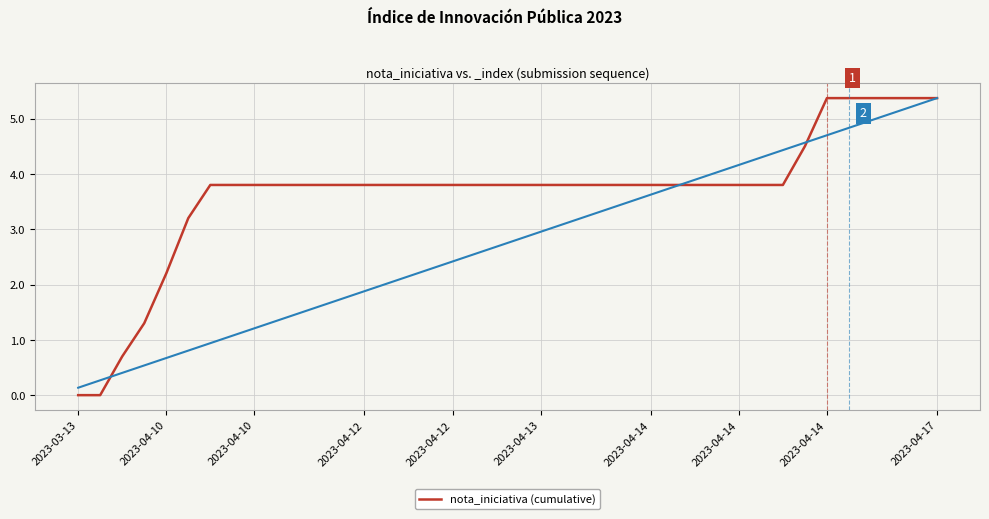

What is the change in value from 2023-04-10 to 10?

+3.1